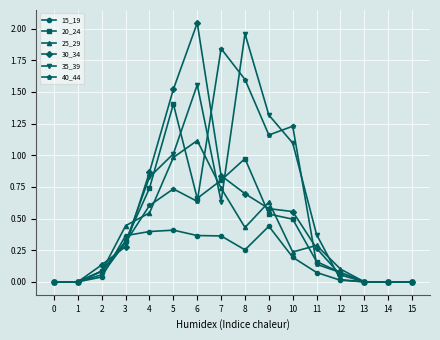

What is the difference between the highest and lowest values at 8?

1.7